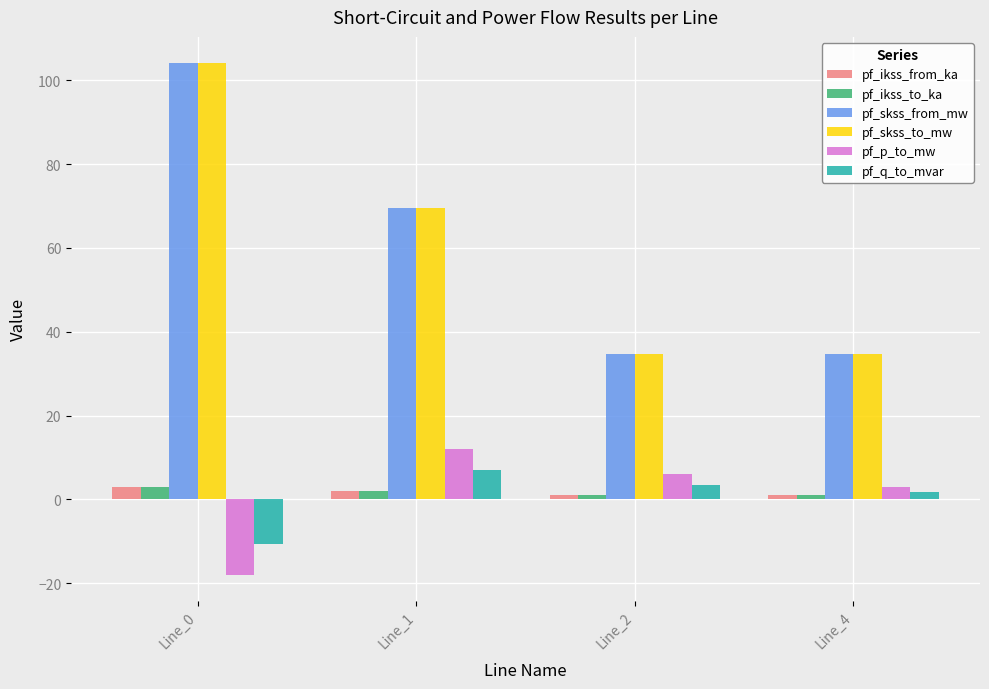

What is the spread (max minus min) of values at Line_0?

122.3